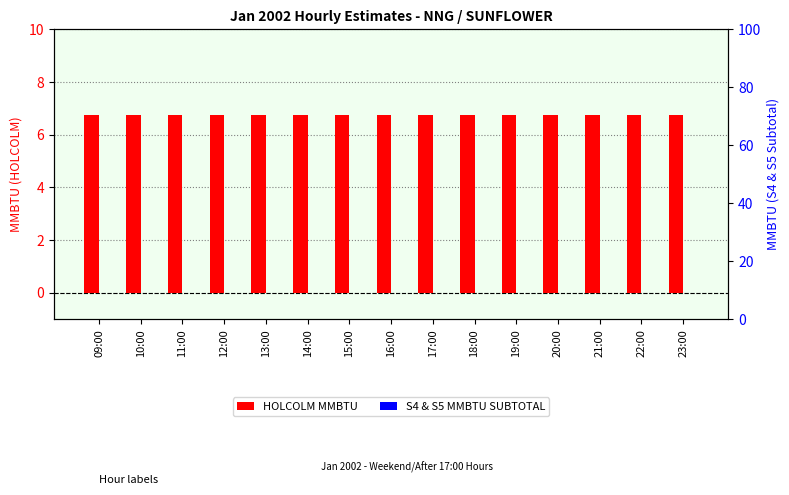

What position from the right is 18:00?

6